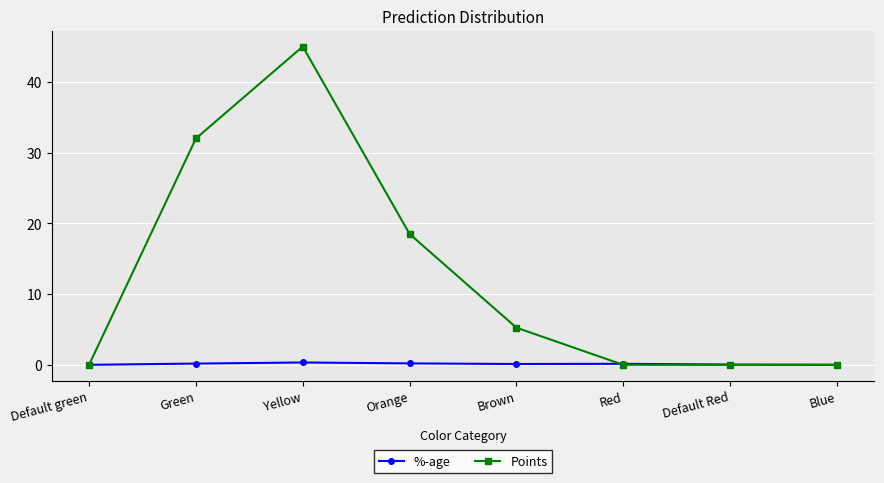

Count the number of data series in this chart.

2